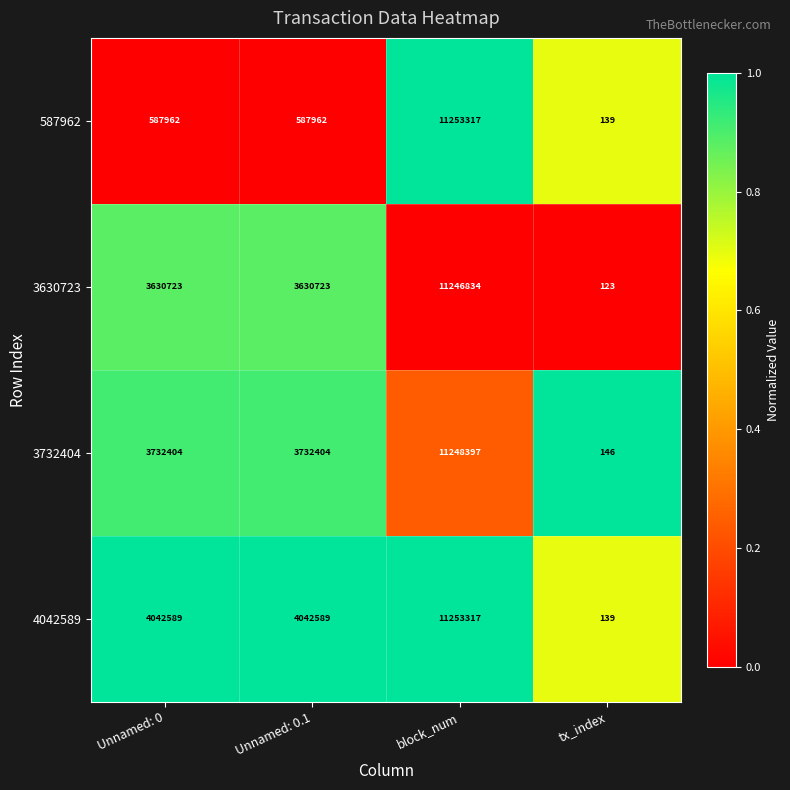

What is the approximate value of 3630723 at Unnamed: 0.1, to the nearest 50?

3630700